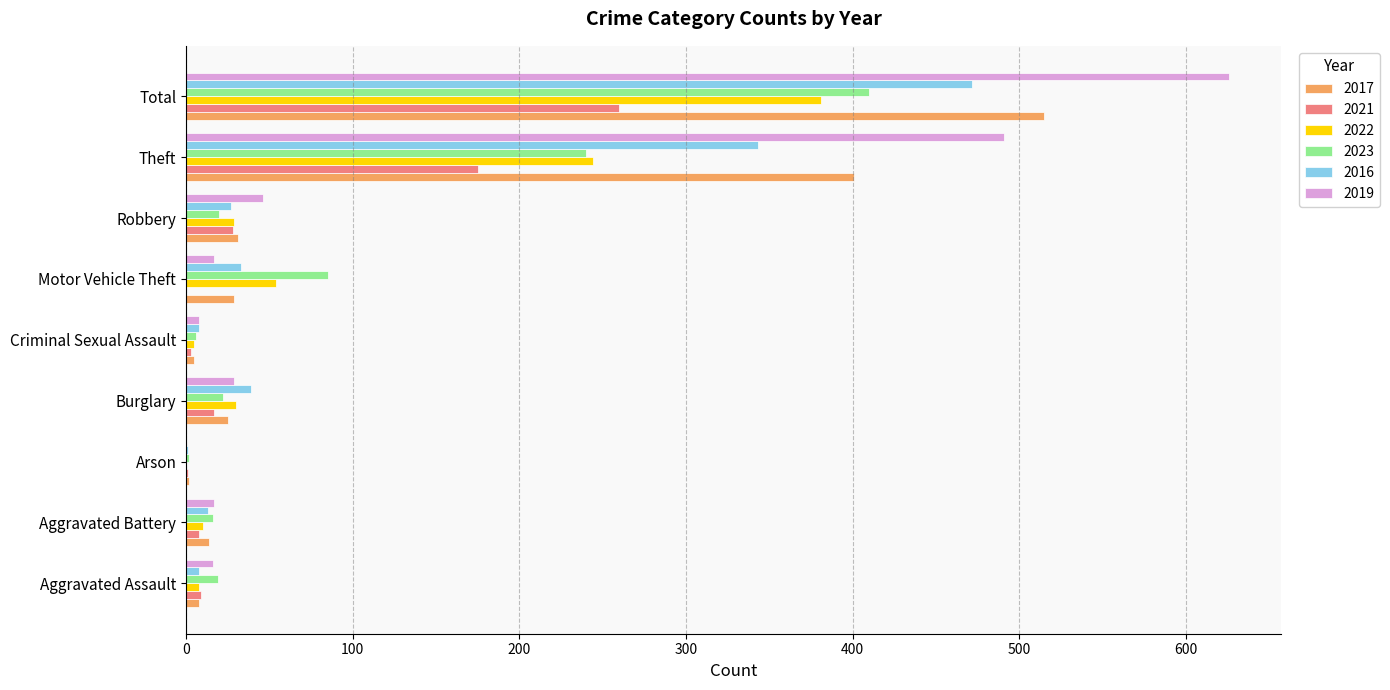

At which category is the sum across all series the highest?

Total